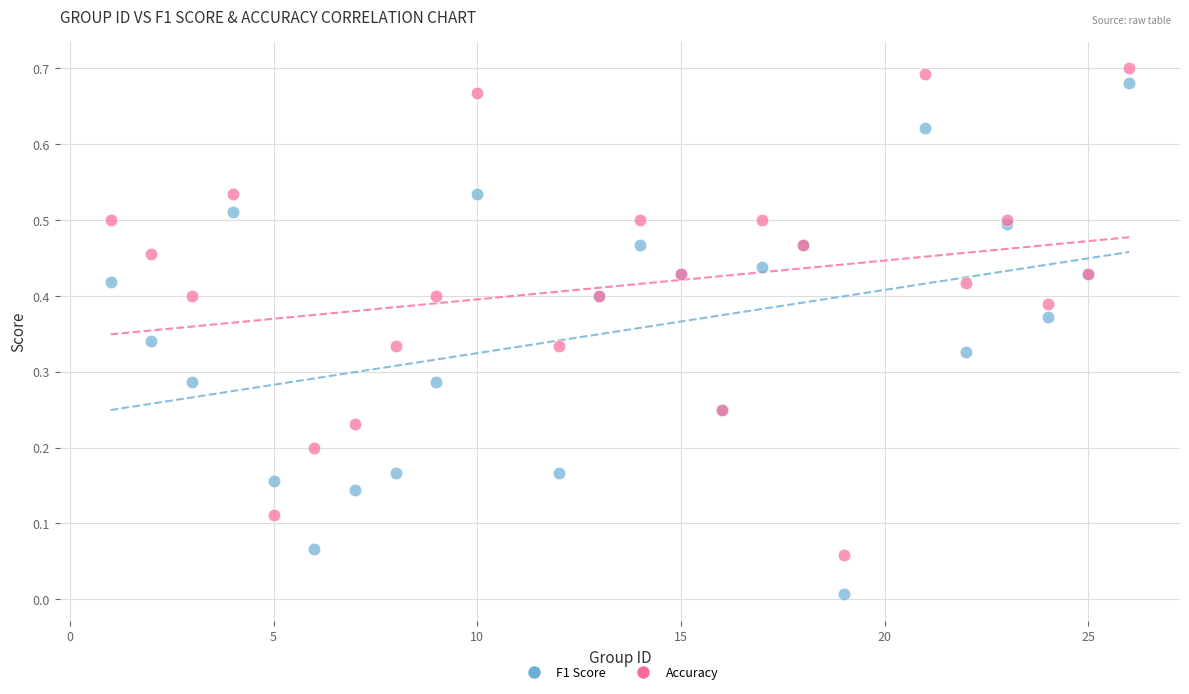

Which series reaches the minimum Y coordinate?

F1 Score